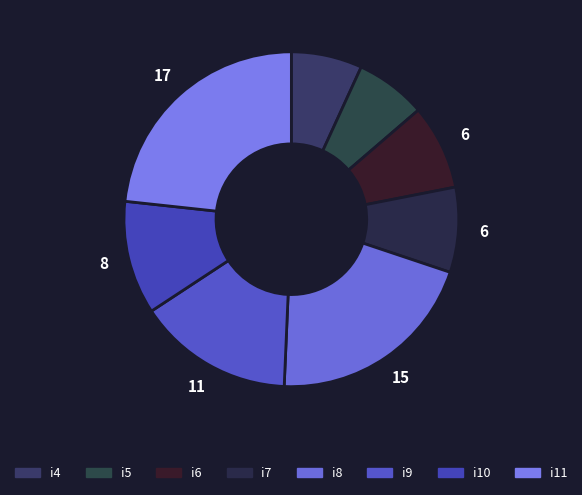

The i8 slice represents 21% of the pie. True or false?

True